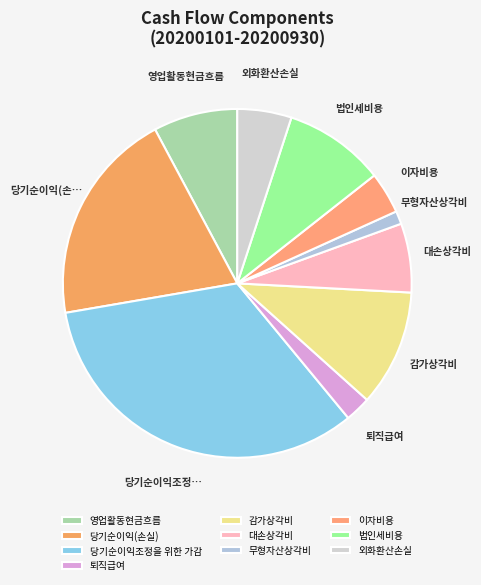

What portion of the pie excludes 대손상각비?

93.6%